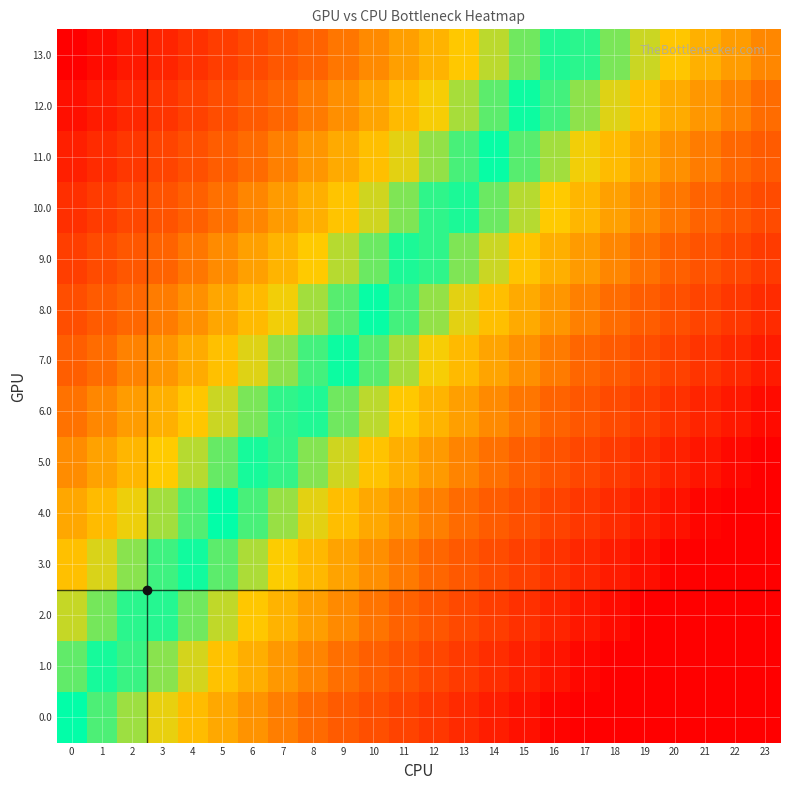

Which series has the largest total across all categories?

13.0